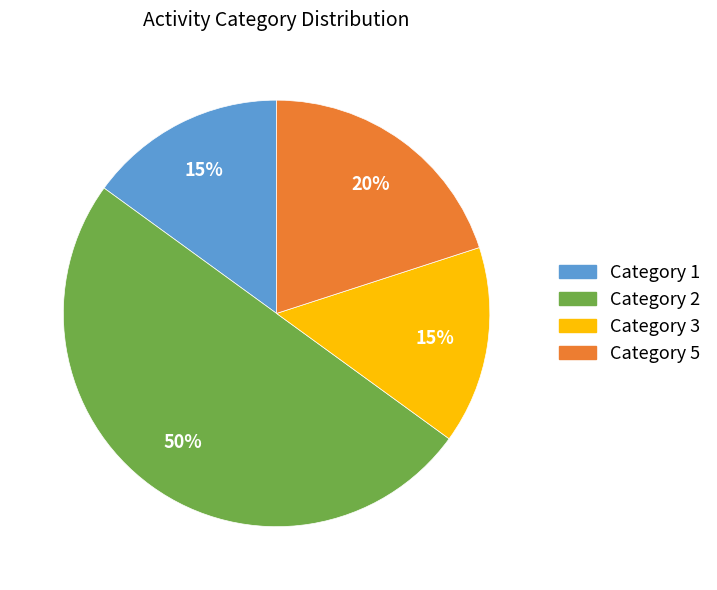

Does Category 5 account for over 50% of the chart?

No